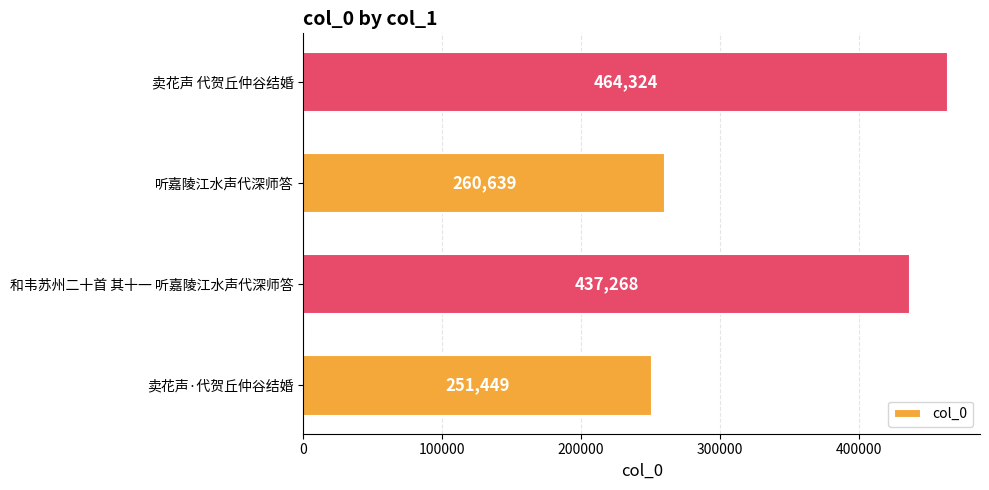

Reading bottom to top, list all the values displayed in this chart.

251449	437268	260639	464324